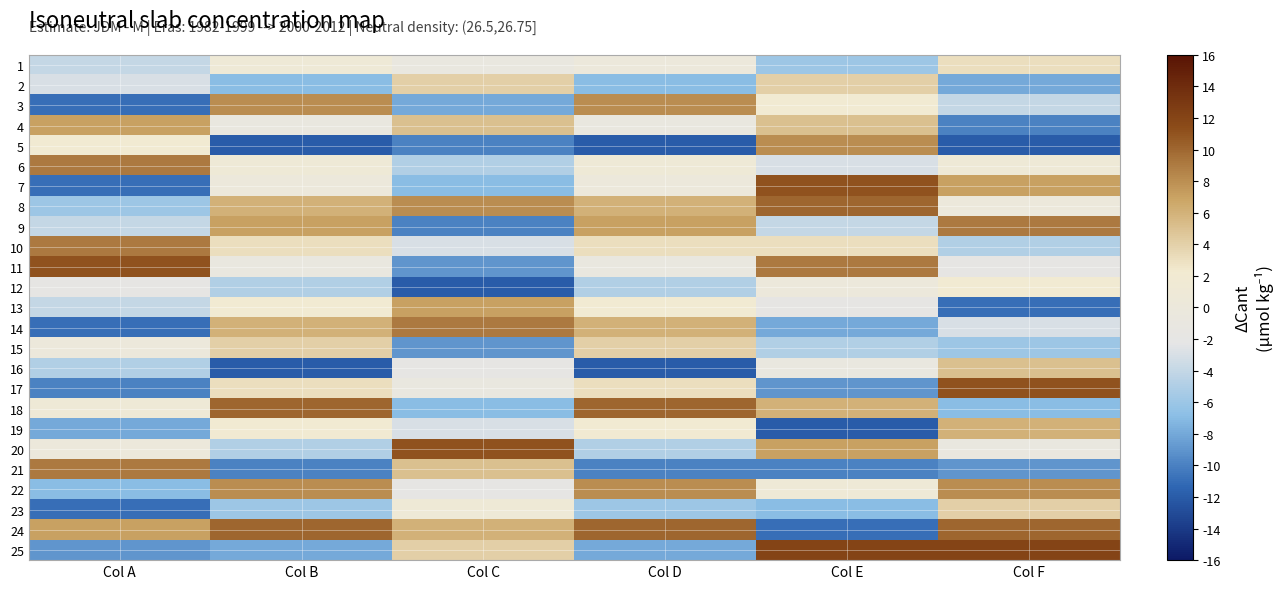

What is the maximum value shown in the chart?

12